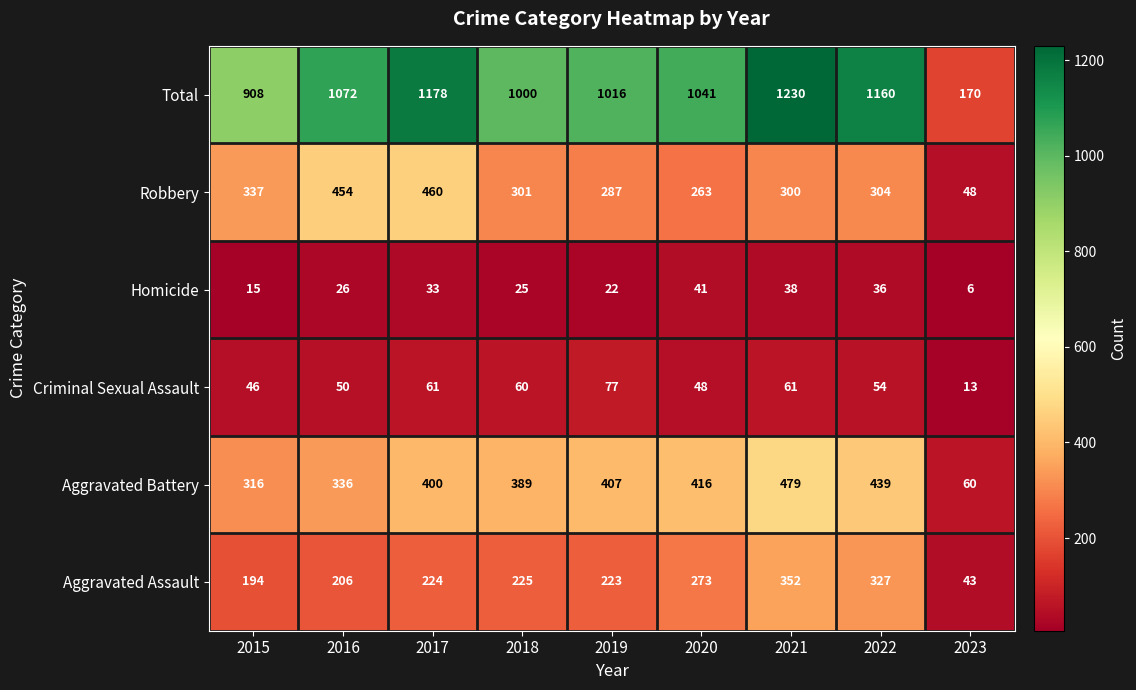

What is the spread (max minus min) of values at 2016?

1046